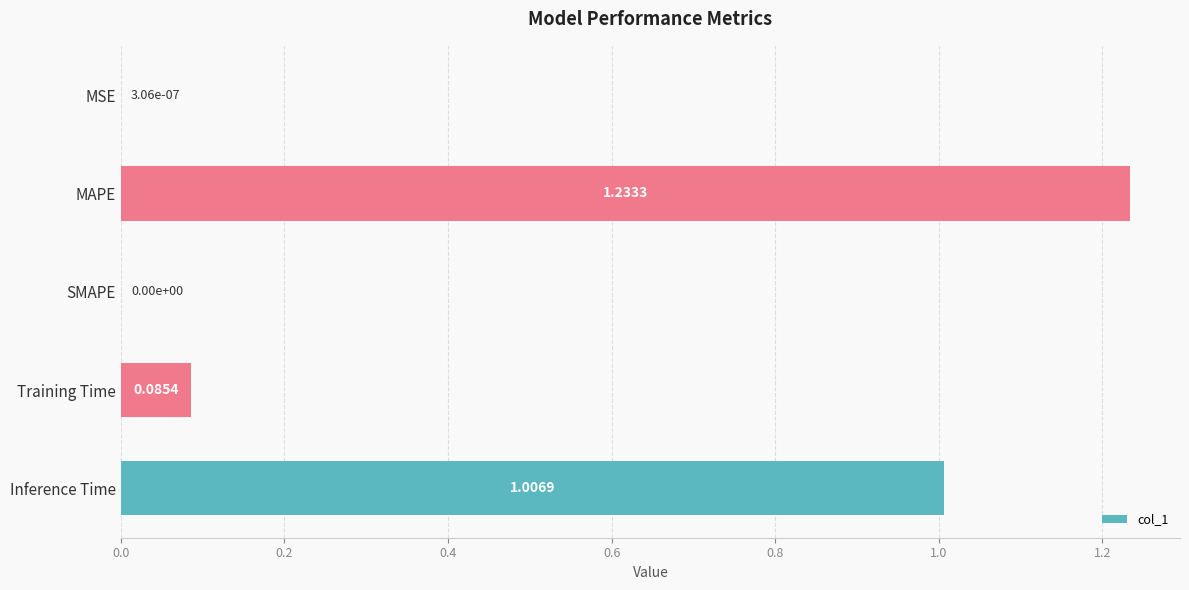

Which category has the highest value across all series?

MAPE